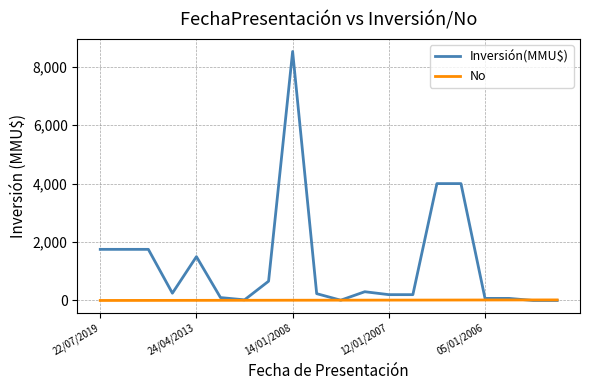

Which series has the largest total across all categories?

Inversión(MMU$)